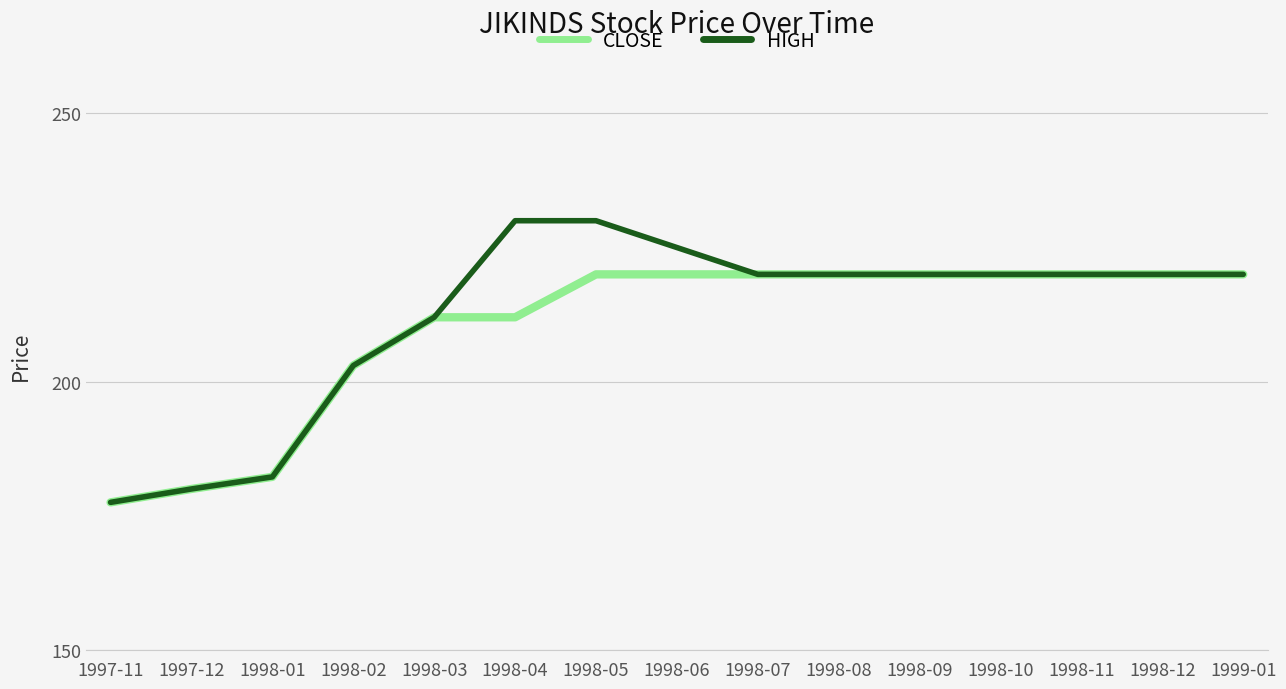

At which category is the sum across all series the highest?

1998-05